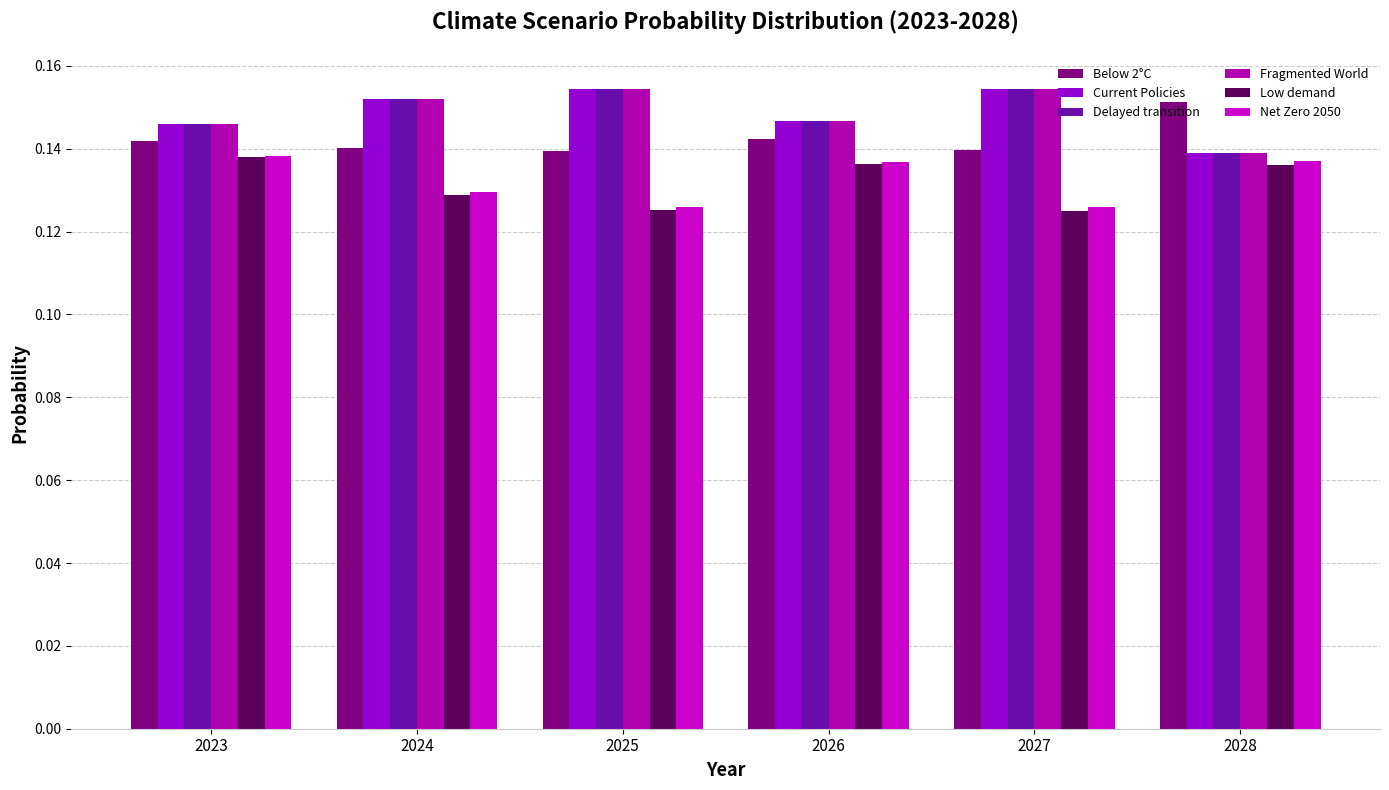

What is the lowest value of the Low demand series?

0.1